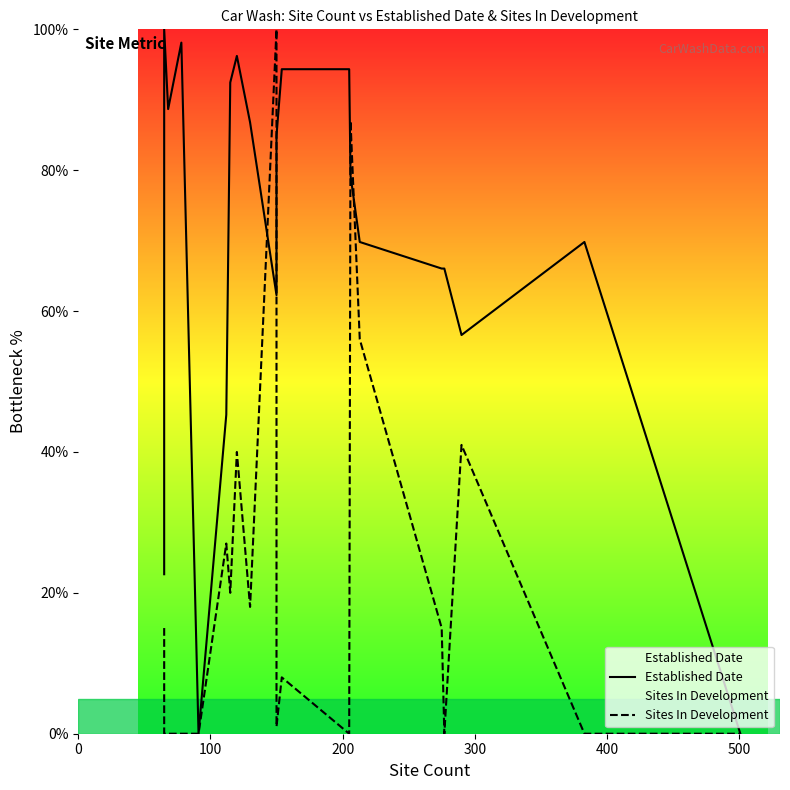

What is the average value of the Established Date series?

68.7